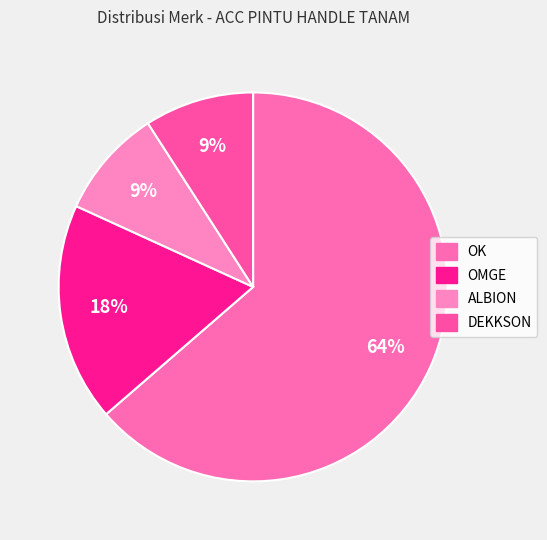

What is the change in value from OMGE to DEKKSON?

-1